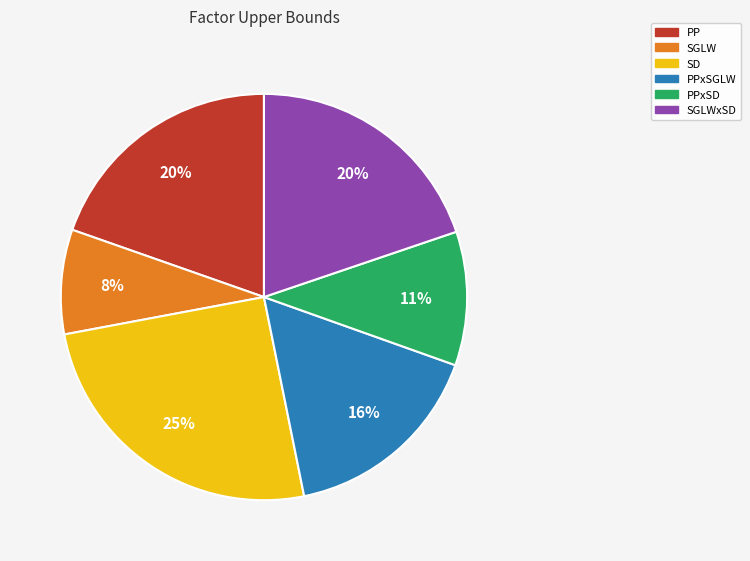

Is it true that SGLW is 17% of the pie?

False